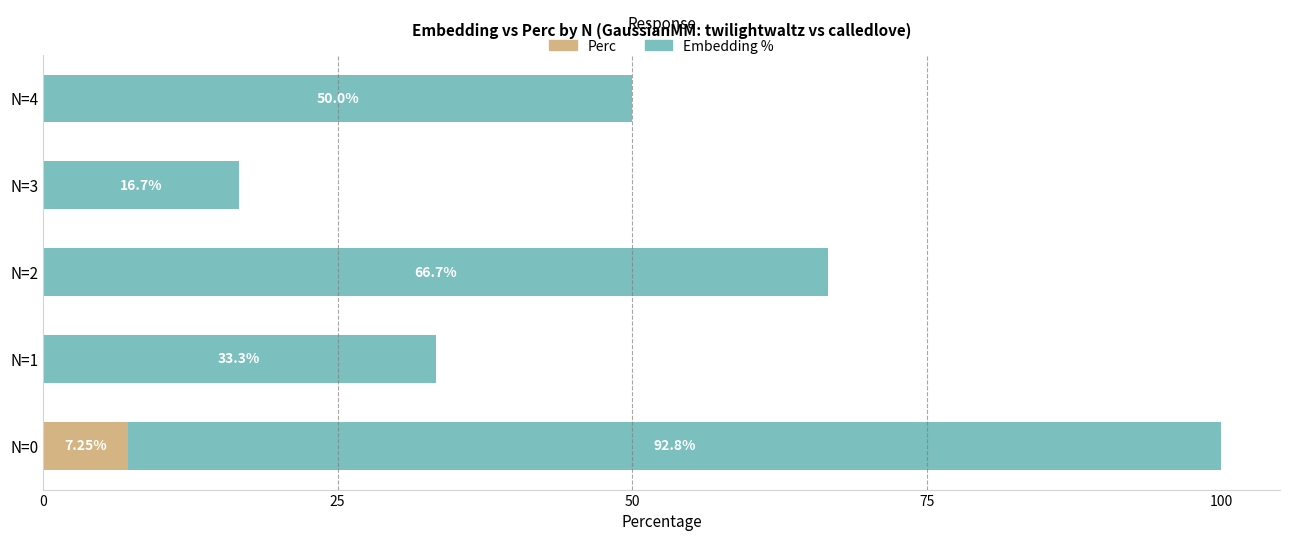

What is the total value across all series at N=0?

100.0